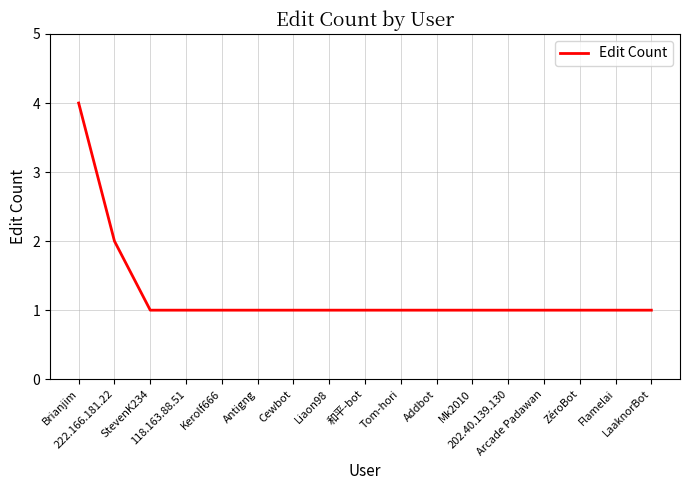

Reading right to left, transcribe all the data shown in this chart.

LaaknorBot=1	Flamelai=1	ZéroBot=1	Arcade Padawan=1	202.40.139.130=1	Mk2010=1	Addbot=1	Tom-hori=1	和平-bot=1	Liaon98=1	Cewbot=1	Antigng=1	Kerolf666=1	118.163.88.51=1	StevenK234=1	222.166.181.22=2	Brianjim=4